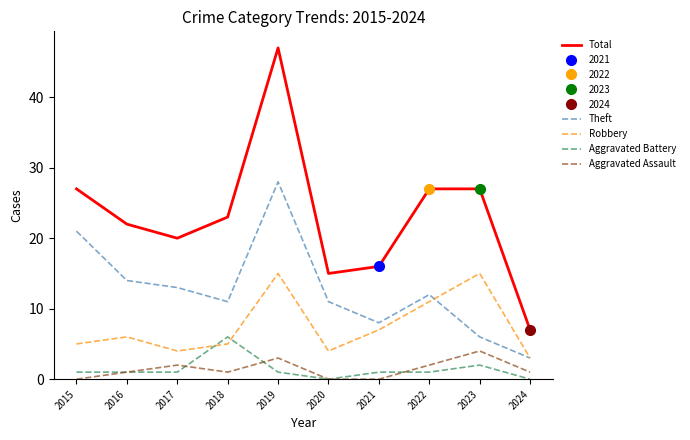

The Total series shows 22 at 2016. True or false?

True